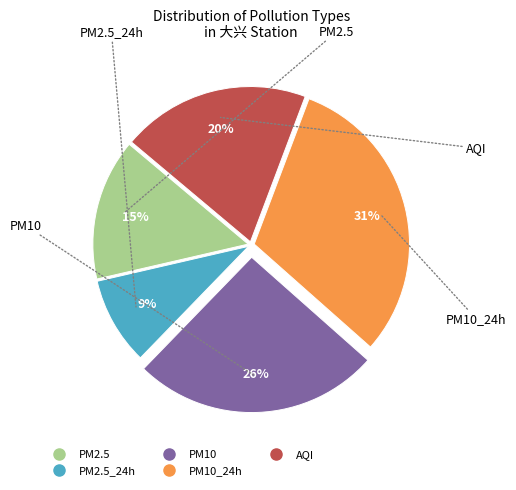

Is there any slice that represents more than half of the pie?

No